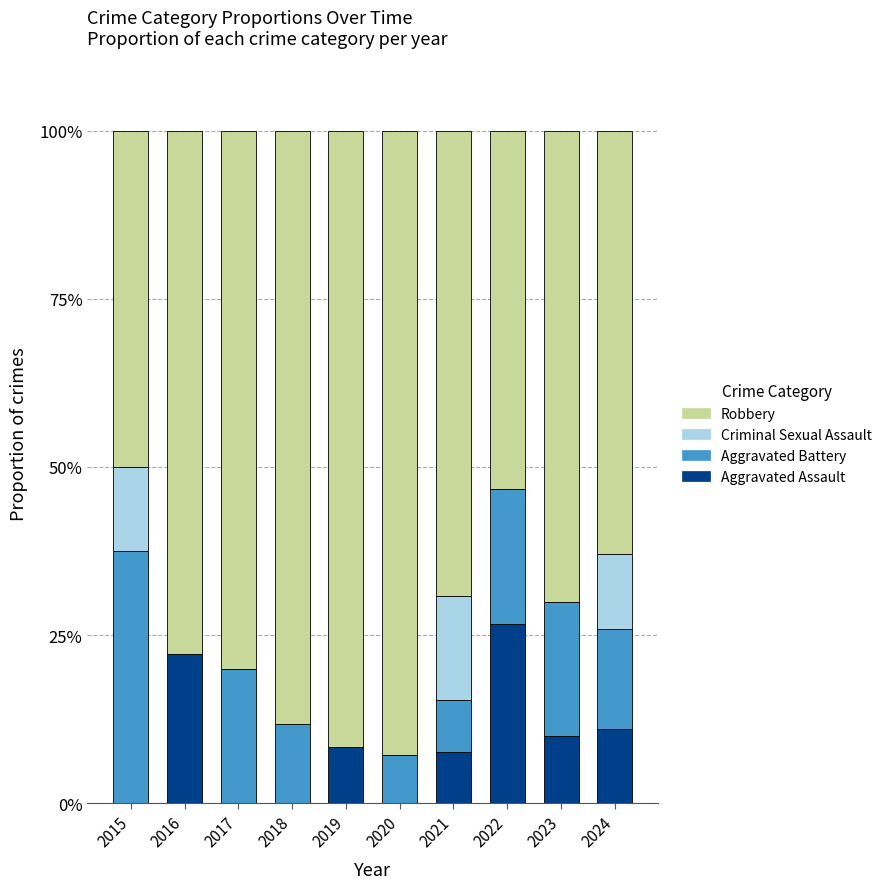

Does the chart contain stacked bars?

Yes